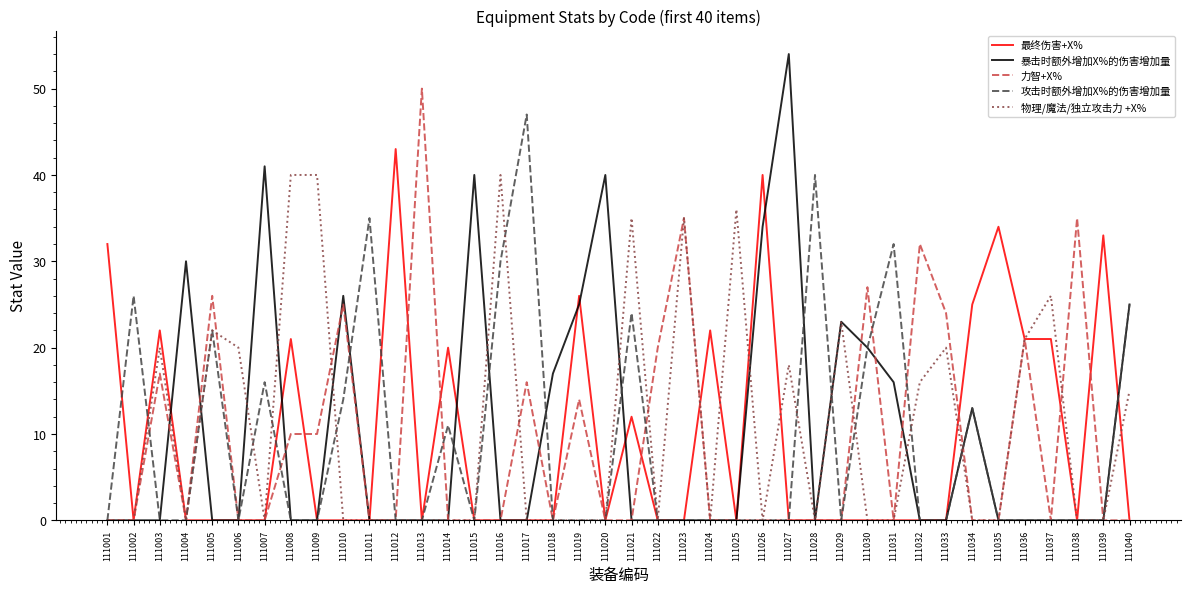

What is the total value across all series at 111010?

65